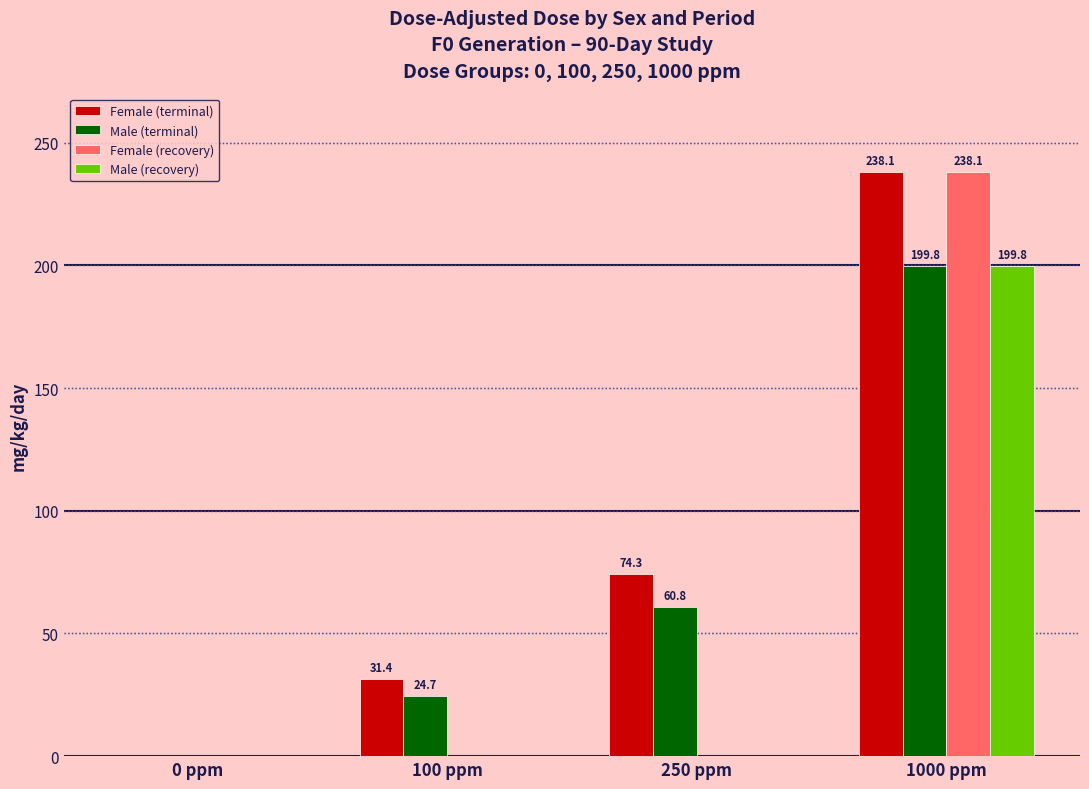

At which label does Male (recovery) reach its peak?

1000 ppm